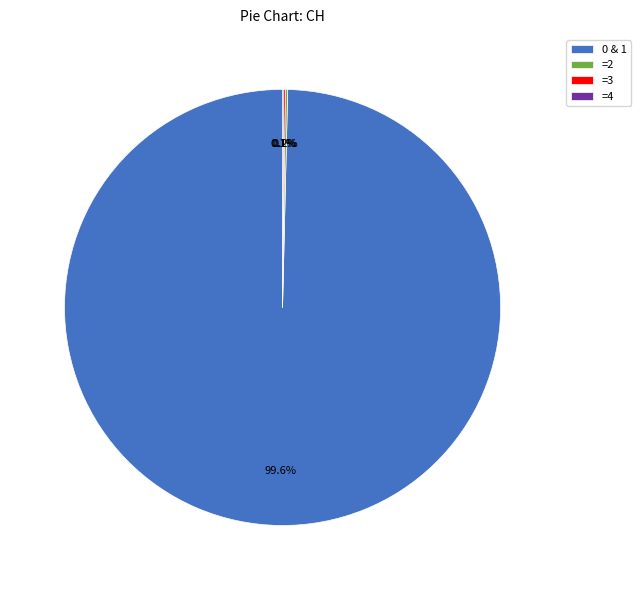

Is there a majority slice in this chart?

Yes